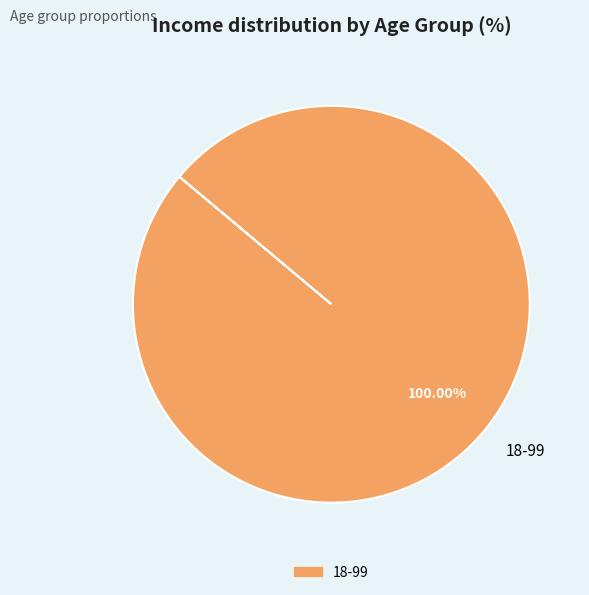

Which slice represents more than half of the pie?

18-99